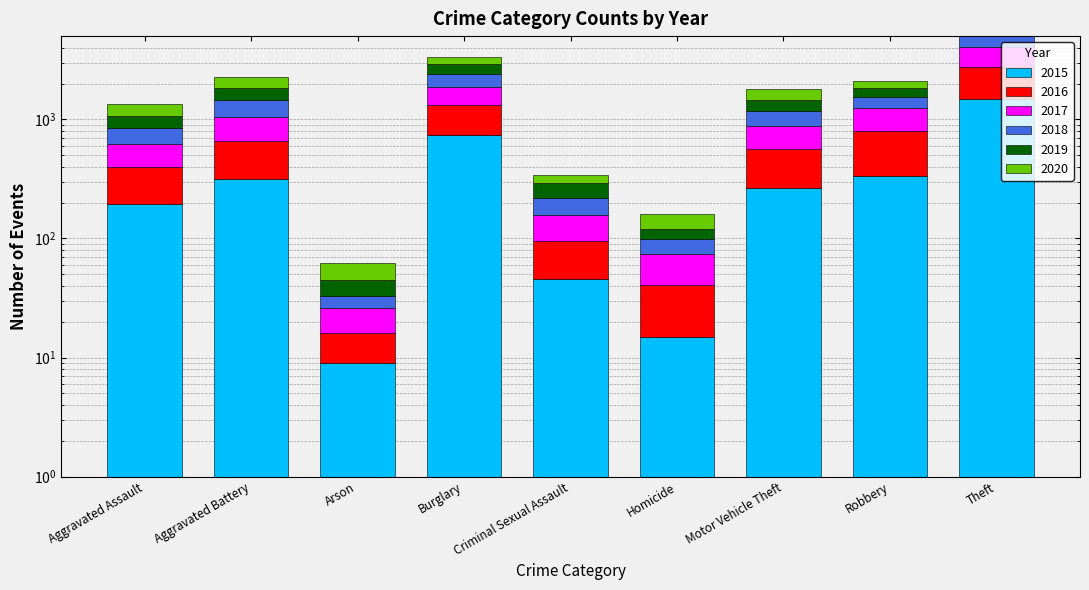

Reading left to right, extract all data points from this chart.

2015: Aggravated Assault=194	Aggravated Battery=316	Arson=9	Burglary=738	Criminal Sexual Assault=46	Homicide=15	Motor Vehicle Theft=263	Robbery=337	Theft=1474
2016: Aggravated Assault=206	Aggravated Battery=336	Arson=7	Burglary=576	Criminal Sexual Assault=50	Homicide=26	Motor Vehicle Theft=304	Robbery=454	Theft=1259
2017: Aggravated Assault=224	Aggravated Battery=400	Arson=10	Burglary=562	Criminal Sexual Assault=61	Homicide=33	Motor Vehicle Theft=312	Robbery=460	Theft=1339
2018: Aggravated Assault=225	Aggravated Battery=389	Arson=7	Burglary=506	Criminal Sexual Assault=60	Homicide=25	Motor Vehicle Theft=298	Robbery=301	Theft=1461
2019: Aggravated Assault=223	Aggravated Battery=407	Arson=12	Burglary=517	Criminal Sexual Assault=77	Homicide=22	Motor Vehicle Theft=290	Robbery=287	Theft=1459
2020: Aggravated Assault=273	Aggravated Battery=416	Arson=17	Burglary=425	Criminal Sexual Assault=48	Homicide=41	Motor Vehicle Theft=333	Robbery=263	Theft=1125